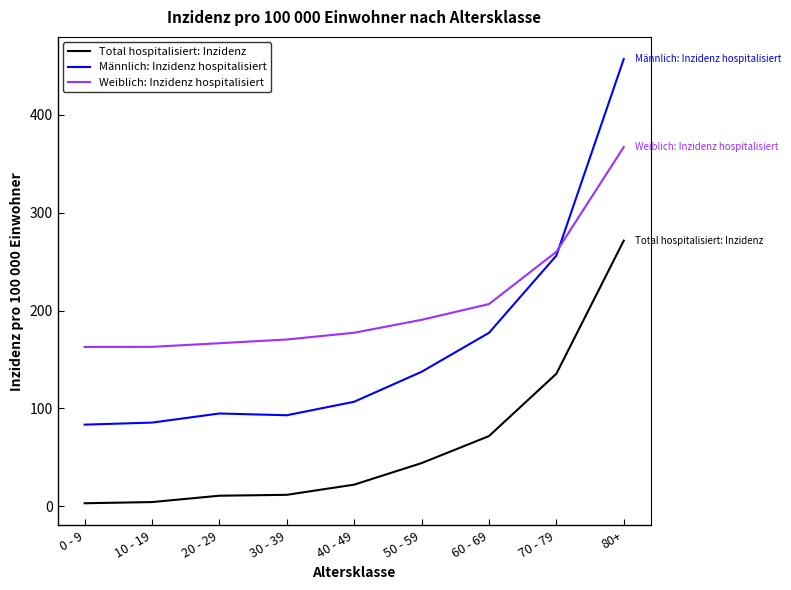

Which series has the widest spread of values?

Männlich: Inzidenz hospitalisiert